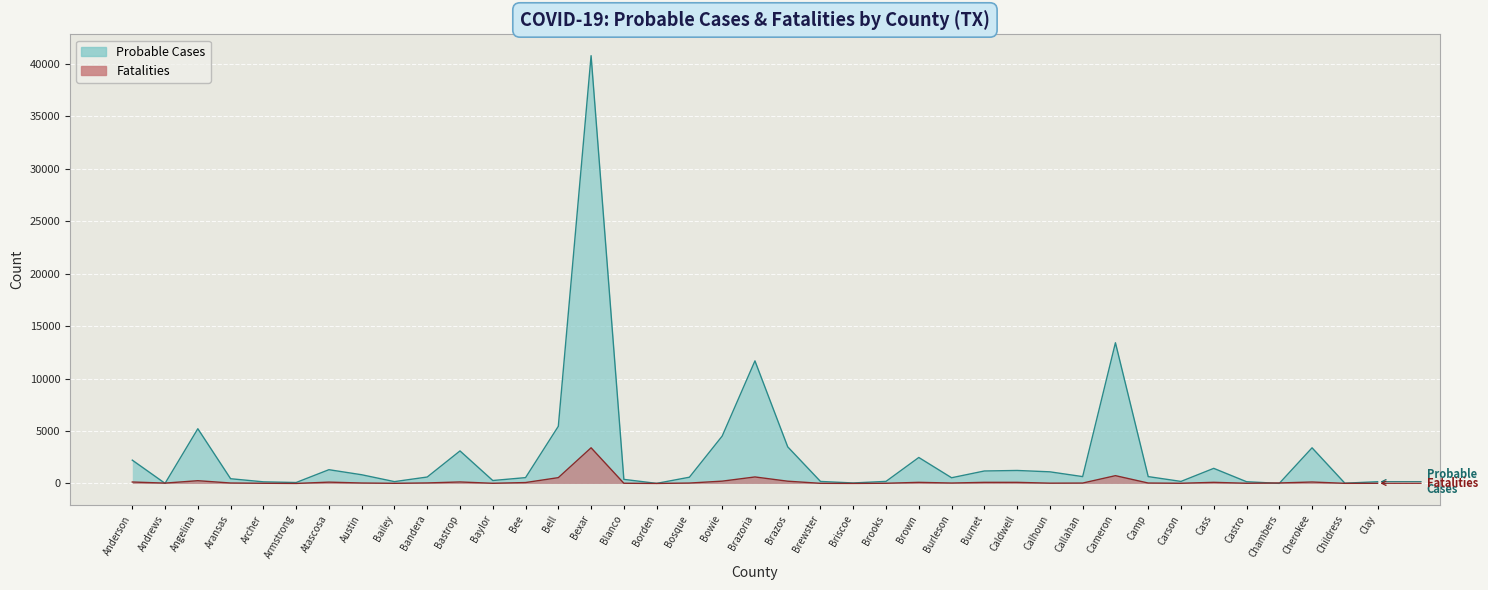

Which series has the widest spread of values?

Probable Cases